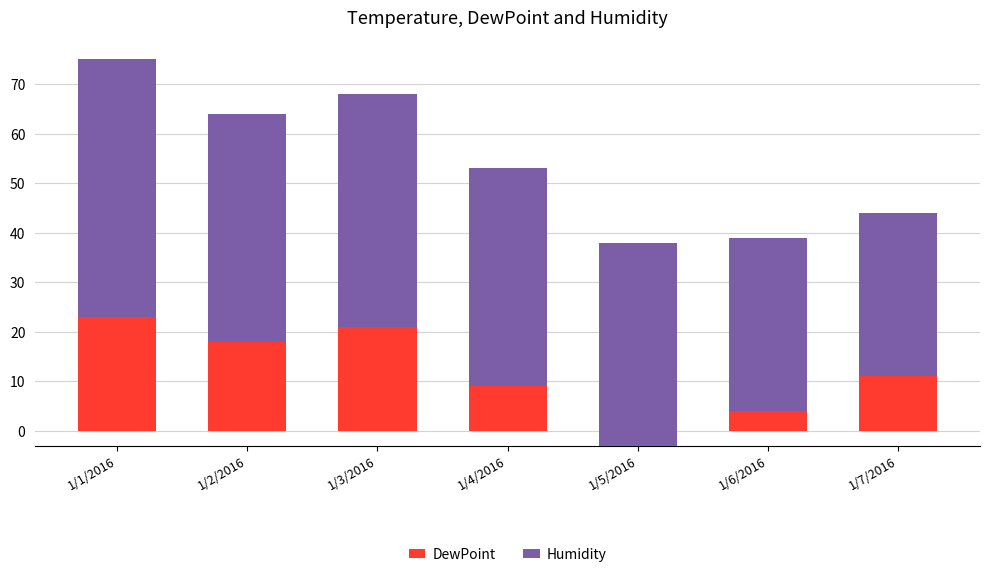

What is the total value across all series at 1/1/2016?

75